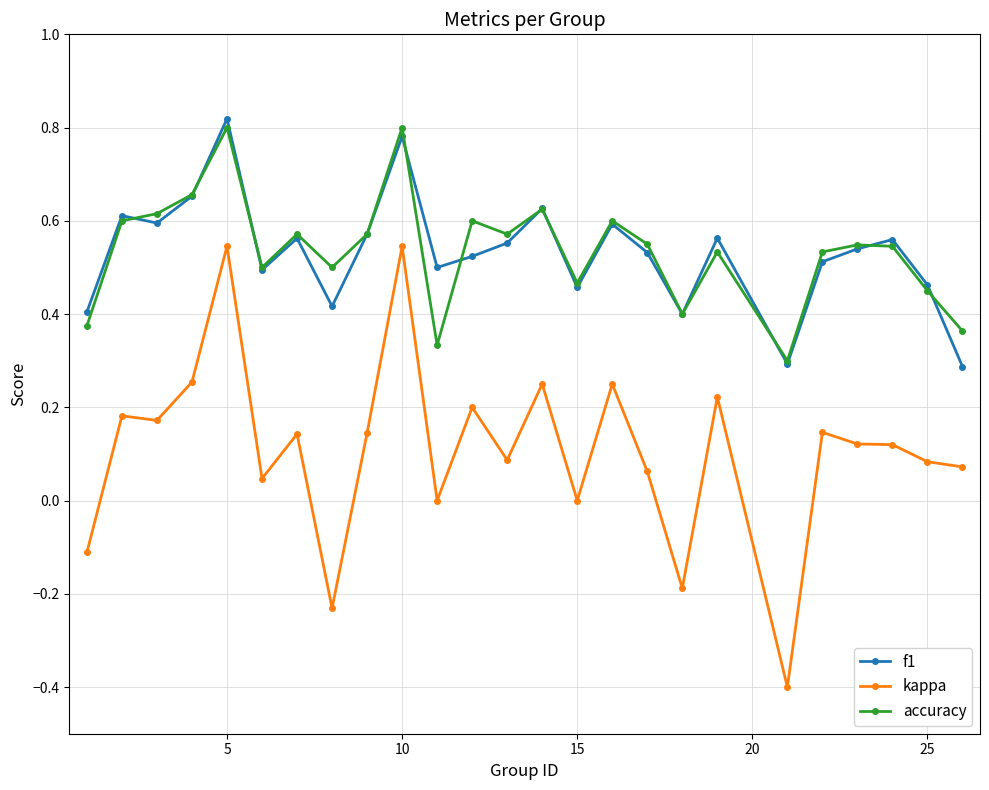

Which series has the widest spread of values?

kappa